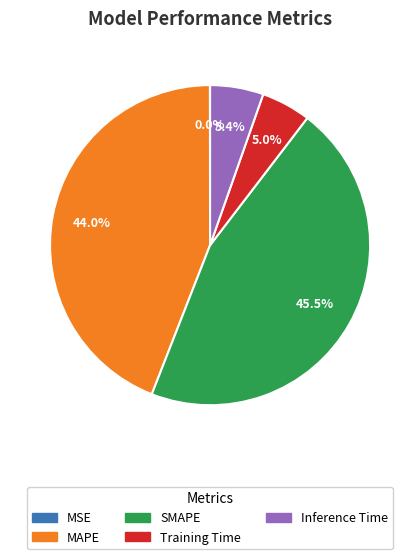

What percentage is NOT represented by SMAPE?

54.5%